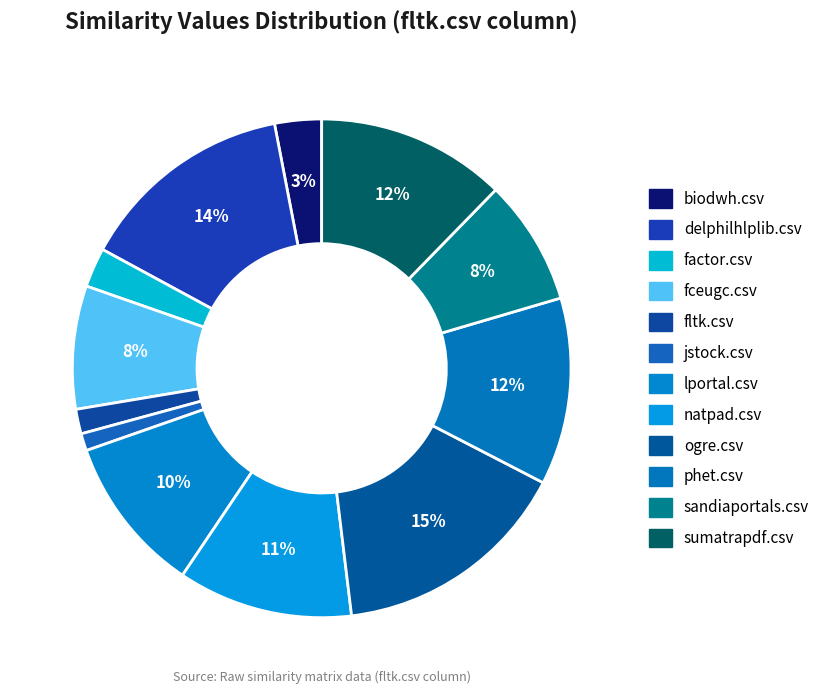

Count the number of slices in the pie.

12